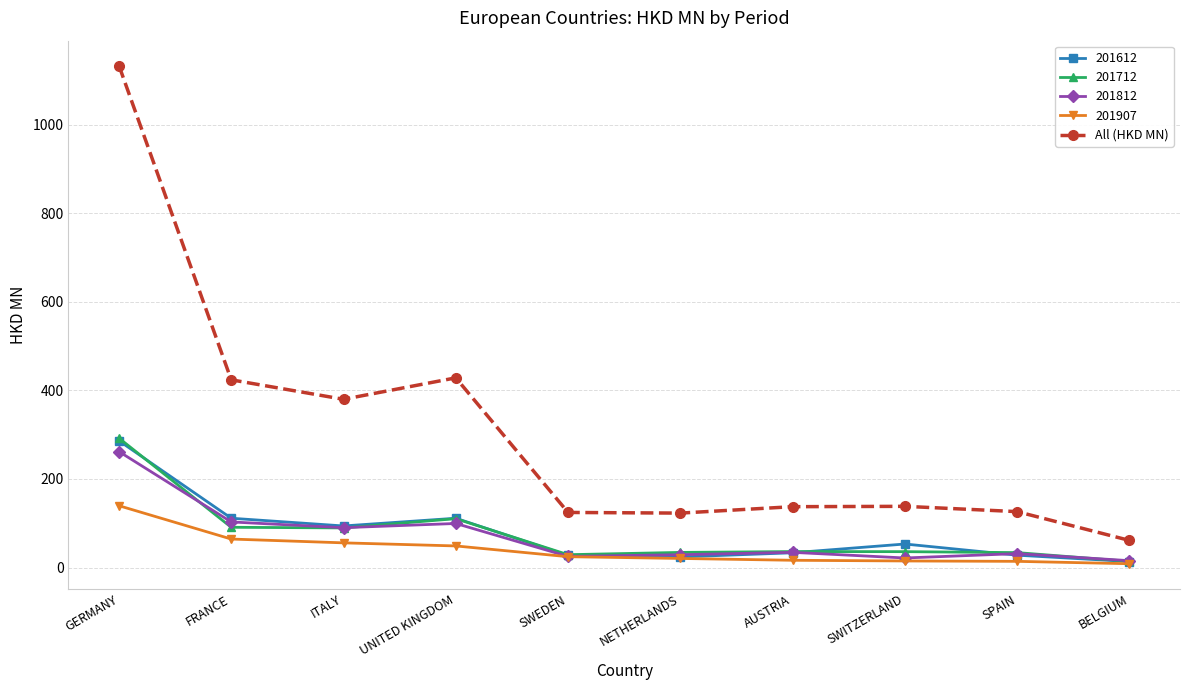

What is the greatest value displayed?

1133.3